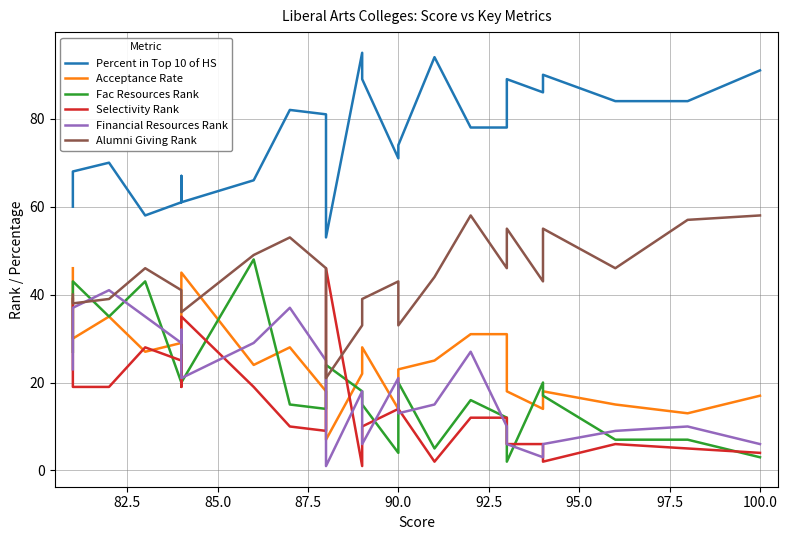

In Acceptance Rate, how many points are lower than both neighbors (excluding endpoints)?

6